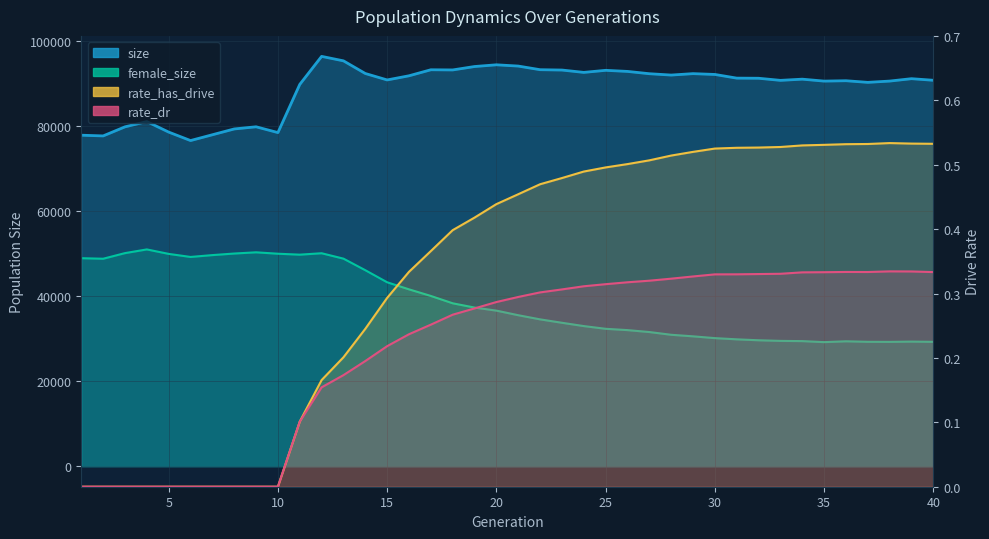

How many interior local peaks does the rate_has_drive series have?

1